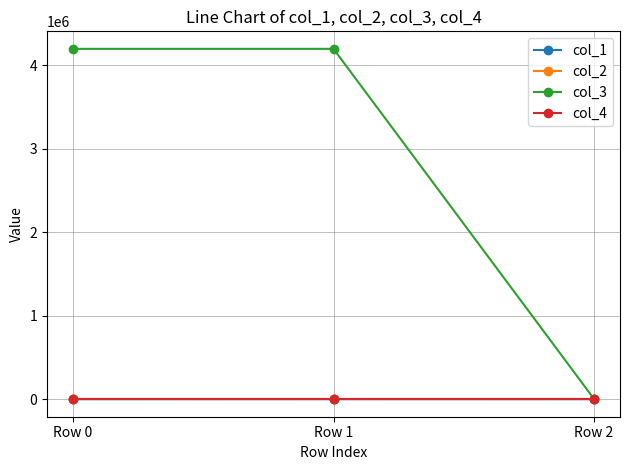

What is the difference between the highest and lowest values at Row 1?

4198528.0